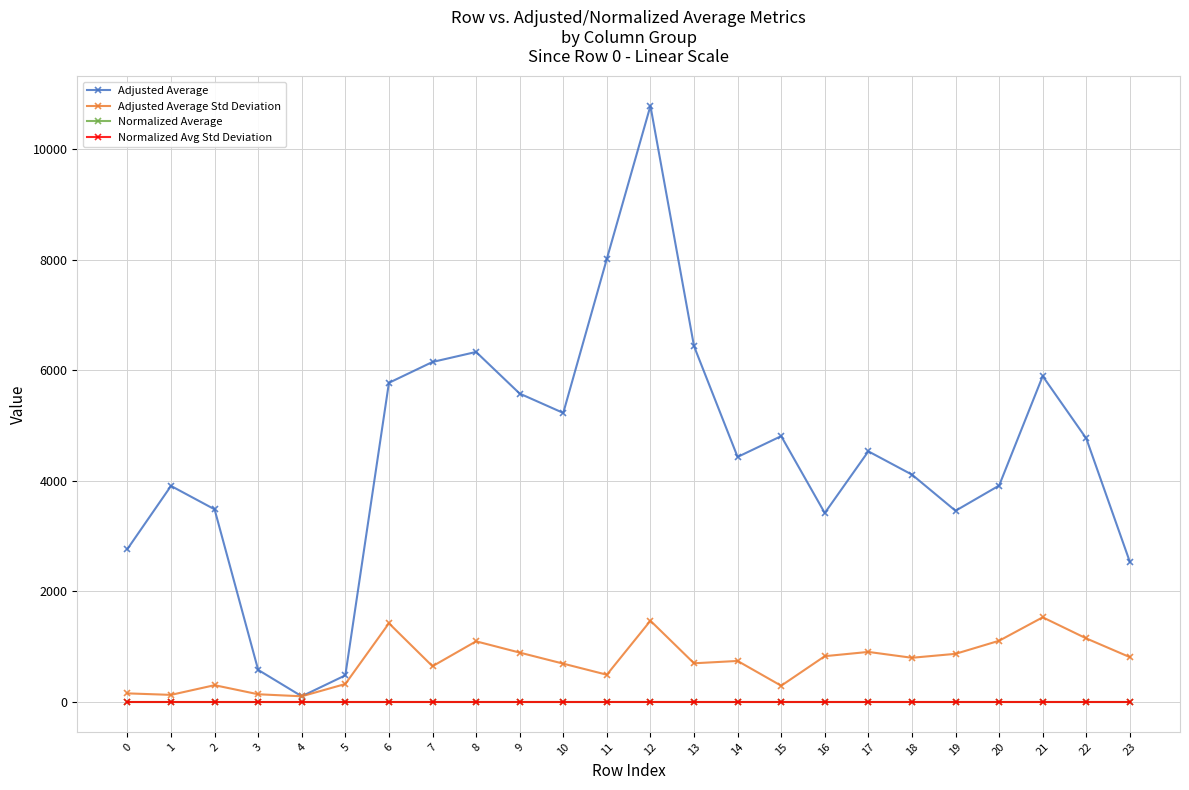

True or false: Adjusted Average Std Deviation has more than 1 interior local peaks.

True